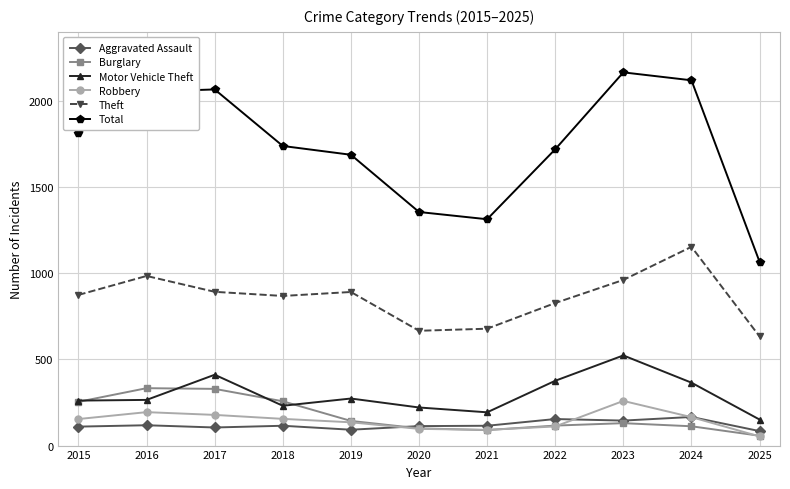

How many data points does each series have?

11